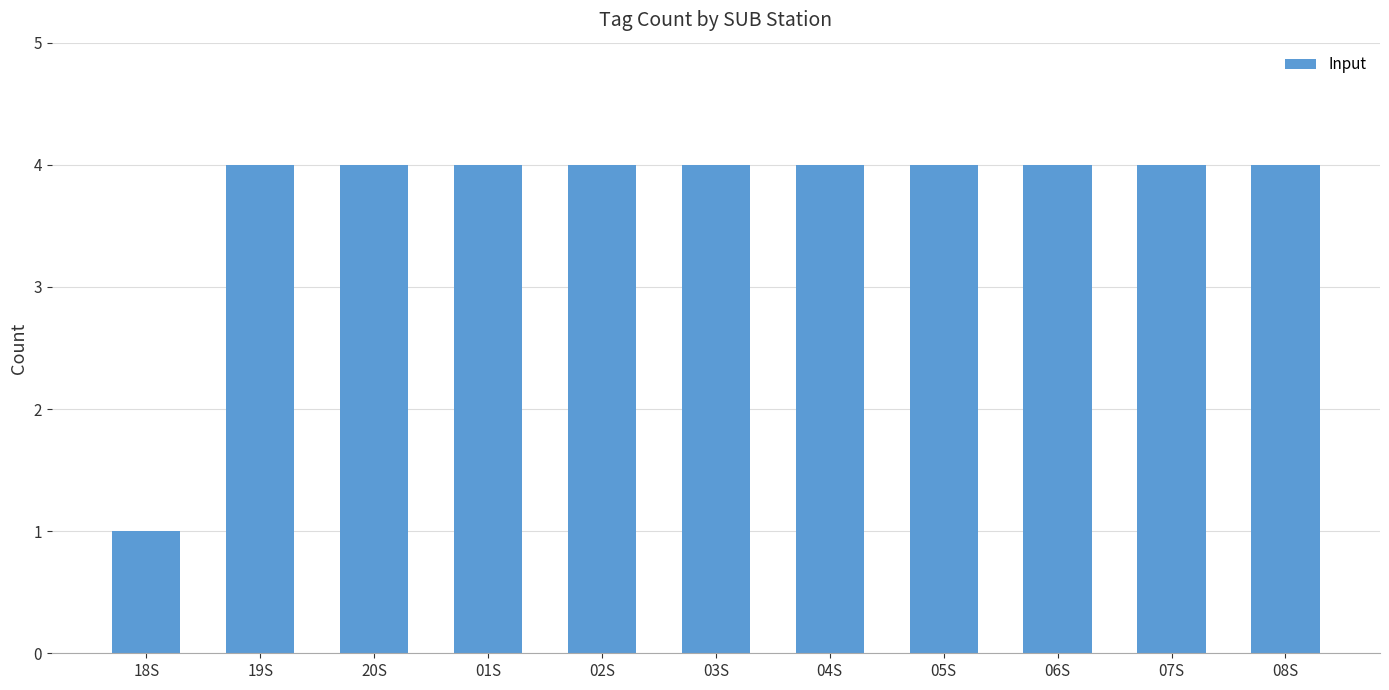

What is the difference between the maximum and minimum values?

3